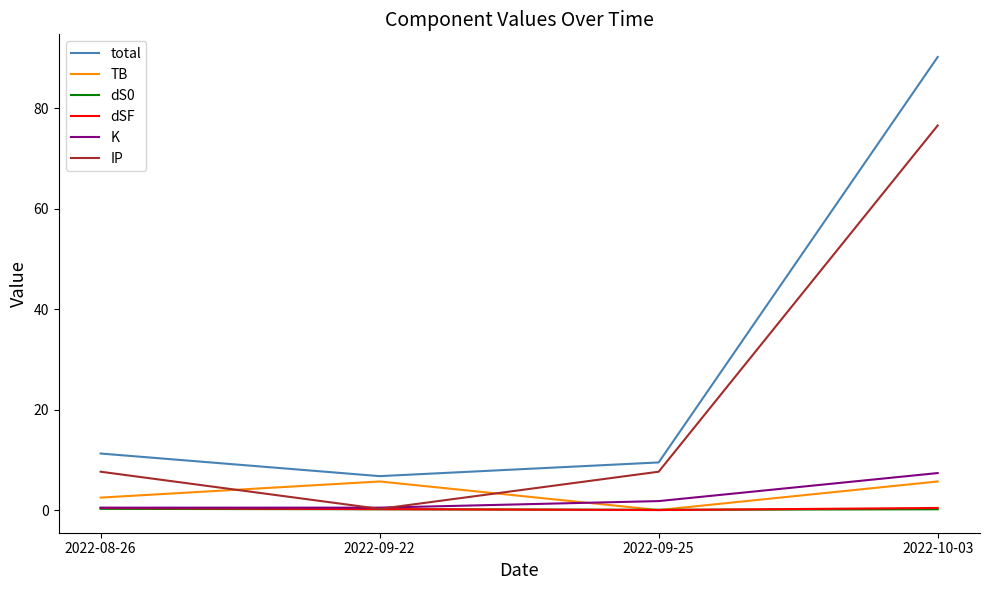

Where do TB and IP first cross each other?

2022-08-26 and 2022-09-22